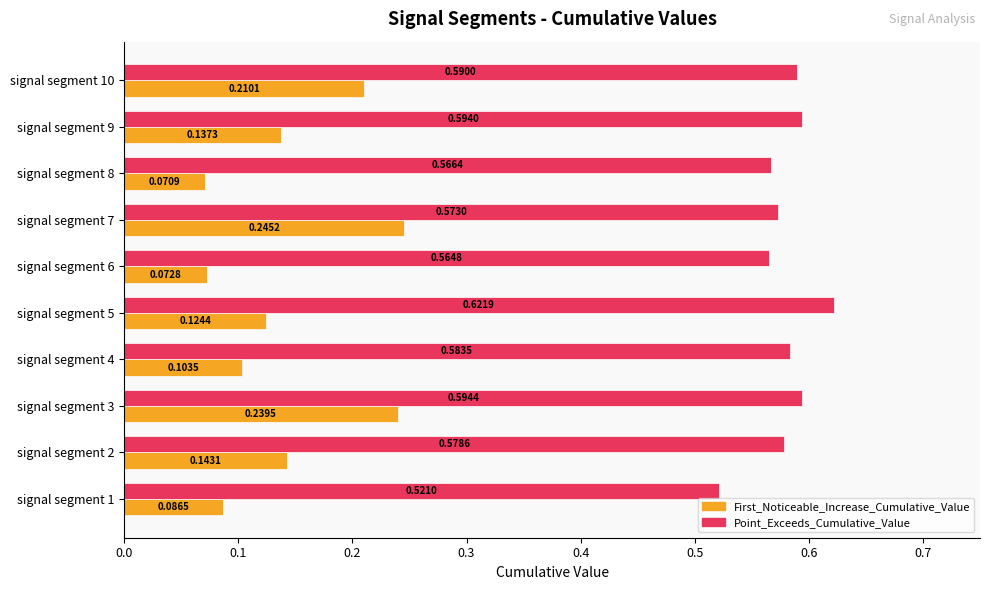

What is the sum of the First_Noticeable_Increase_Cumulative_Value values at signal segment 10 and signal segment 8?

0.3